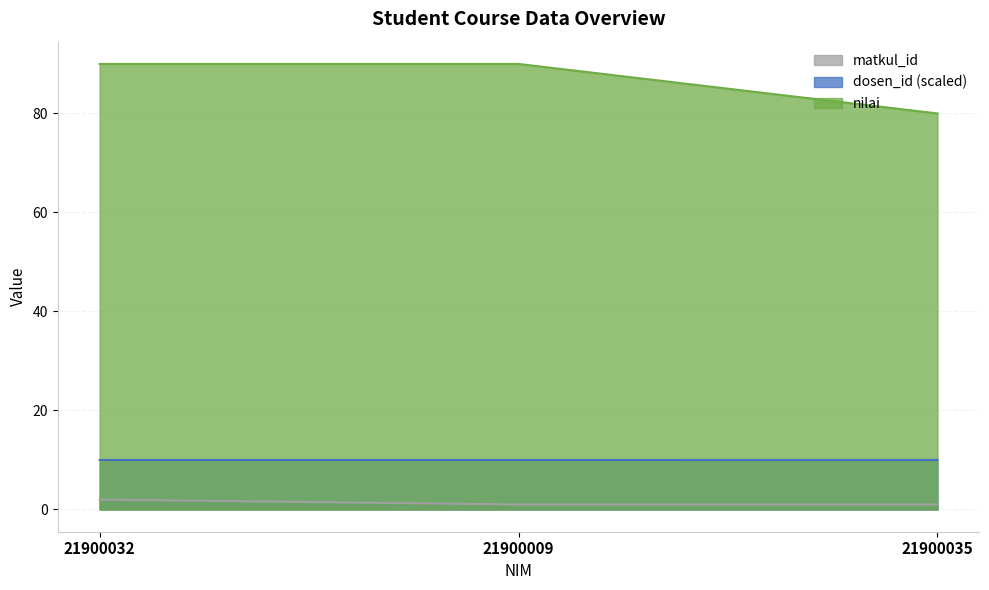

List the labels in order of nilai value, largest first.

21900032, 21900009, 21900035